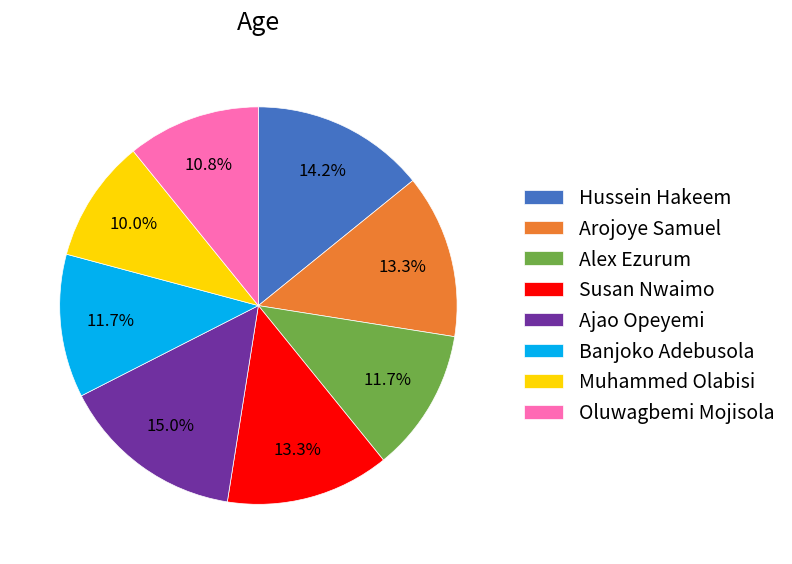

Do Hussein Hakeem and Arojoye Samuel together represent more than half of the pie?

No